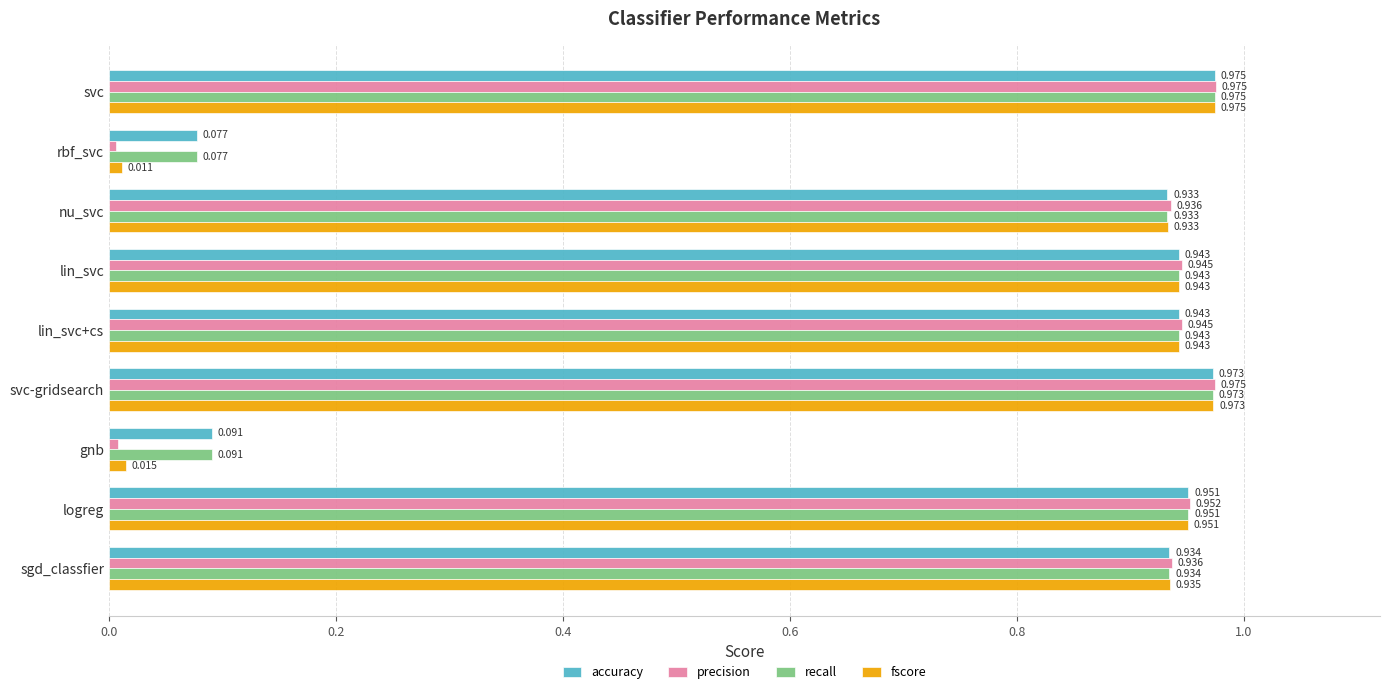

Which series has the widest spread of values?

precision